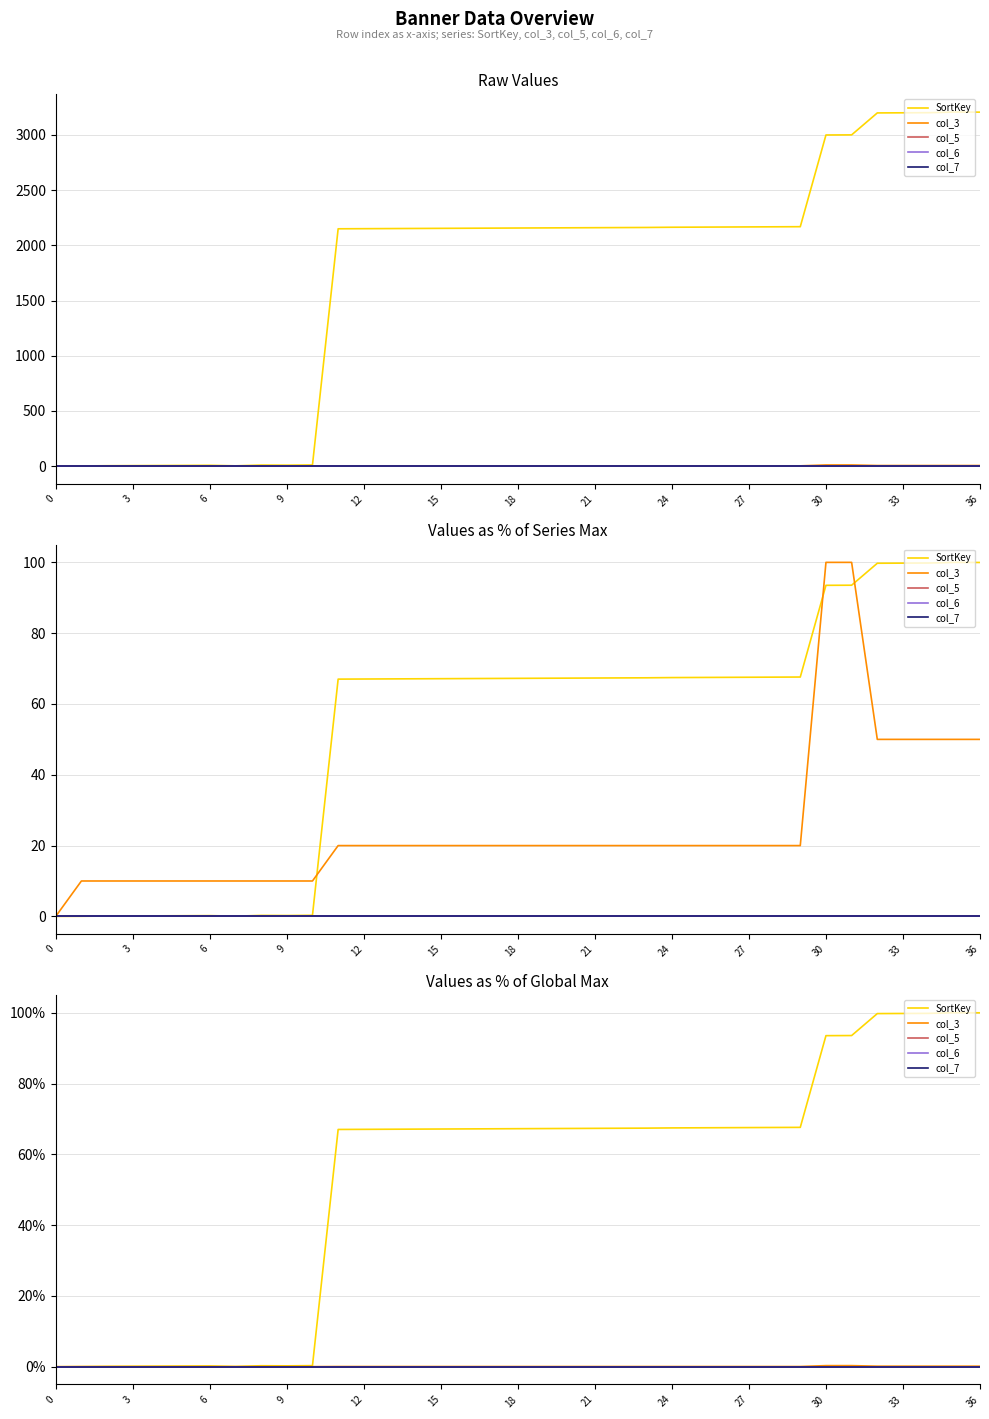

Which has a higher value, 24 or 30?

30